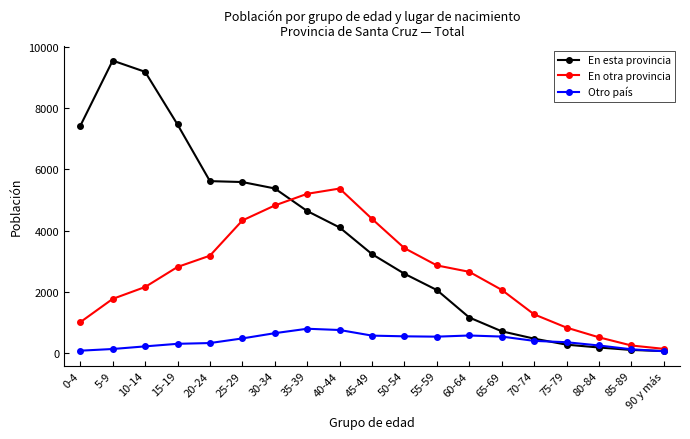

What is the difference between the maximum and second lowest values in the En esta provincia series?

9472